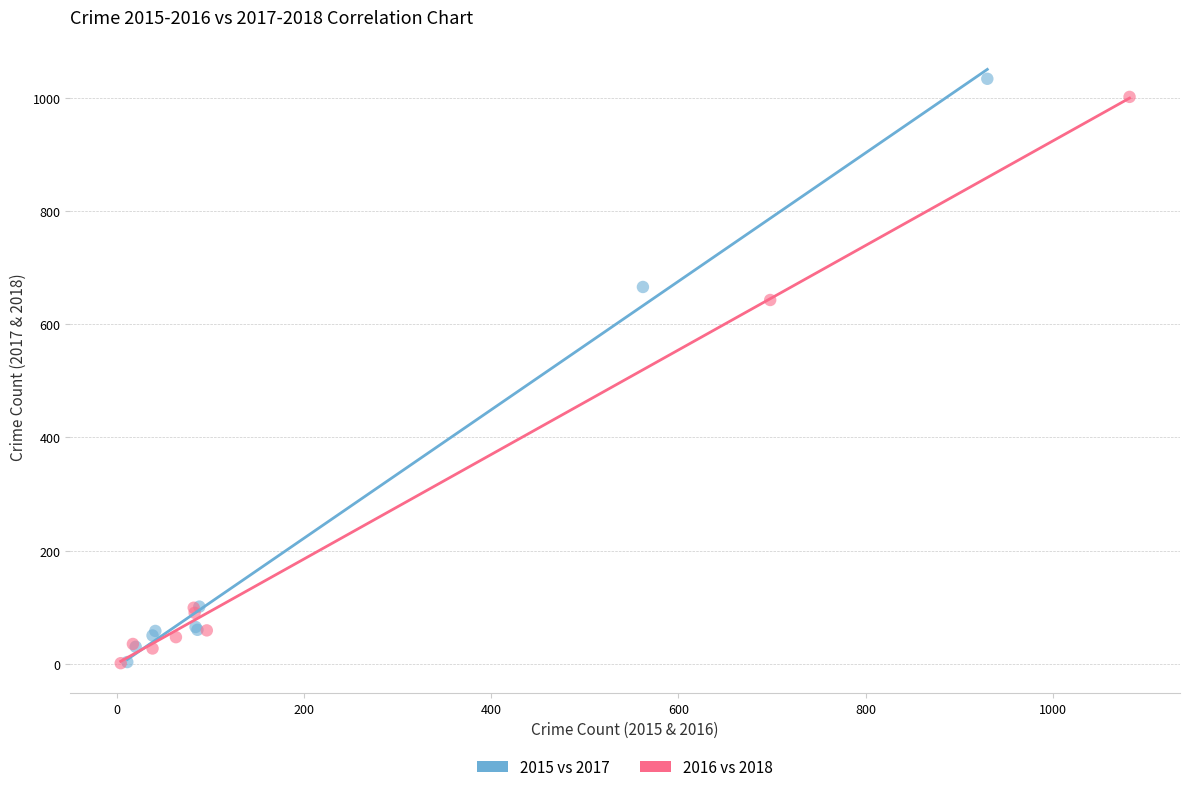

Which series has the largest Y range (max minus min)?

2015 vs 2017